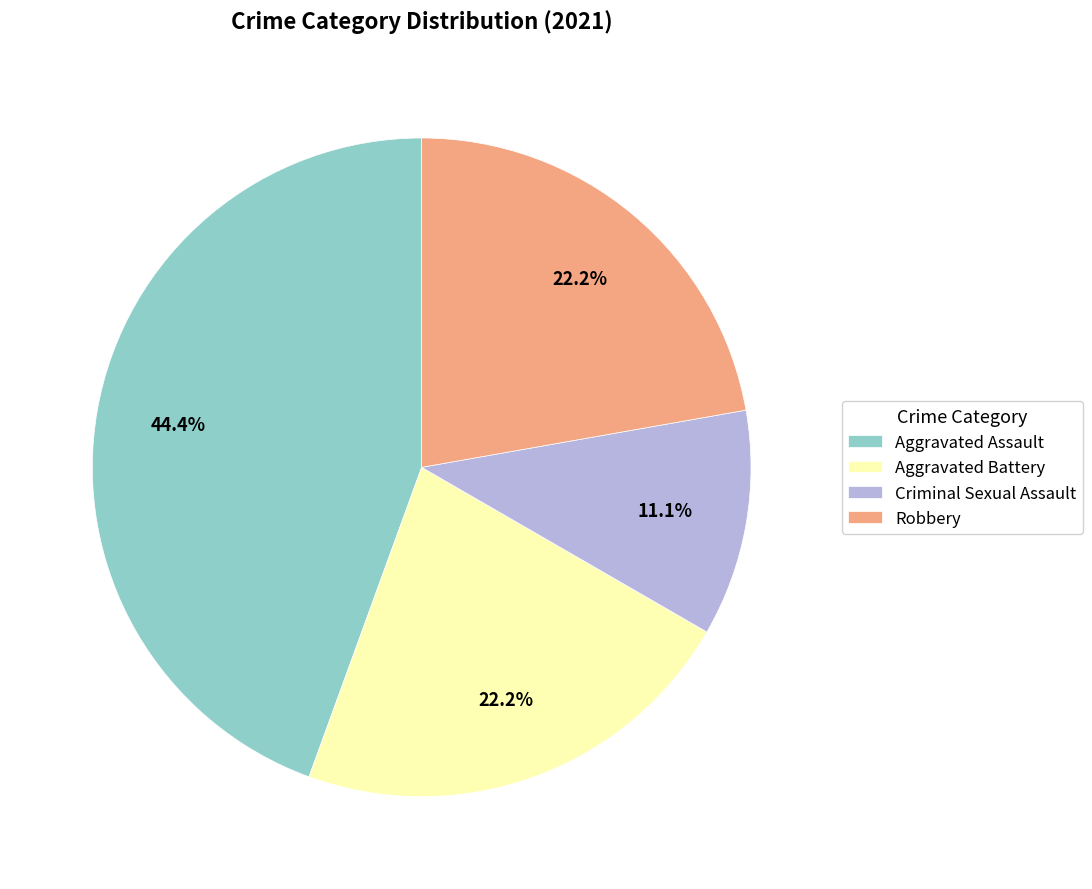

Does Aggravated Battery represent more than half of the total?

No